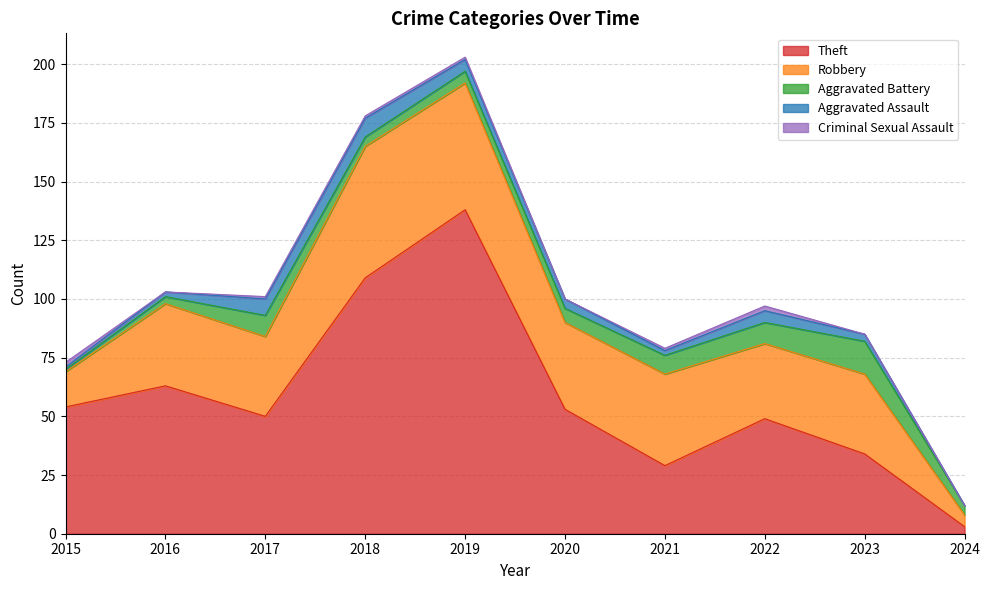

What is the spread (max minus min) of values at 2024?

5